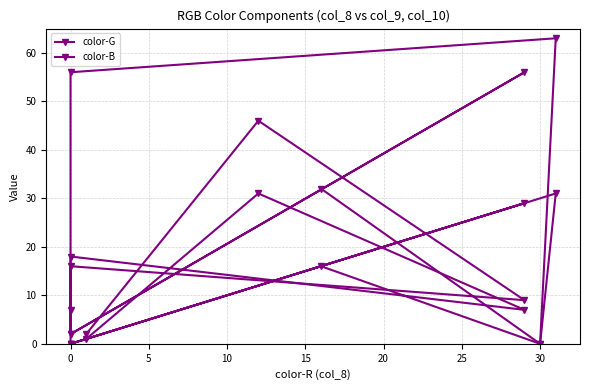

What is the value of the color-G point at the 7th from the left?

56